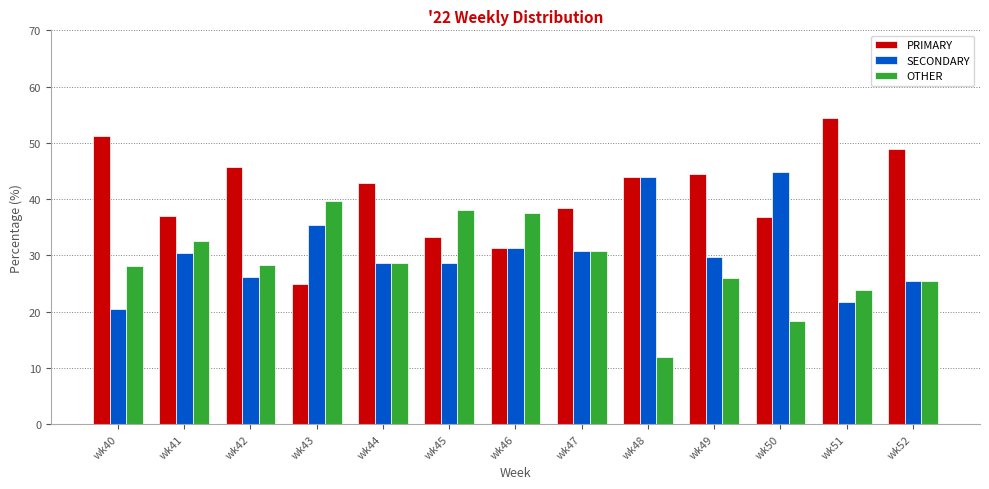

What is the average value of the PRIMARY series?

41.0